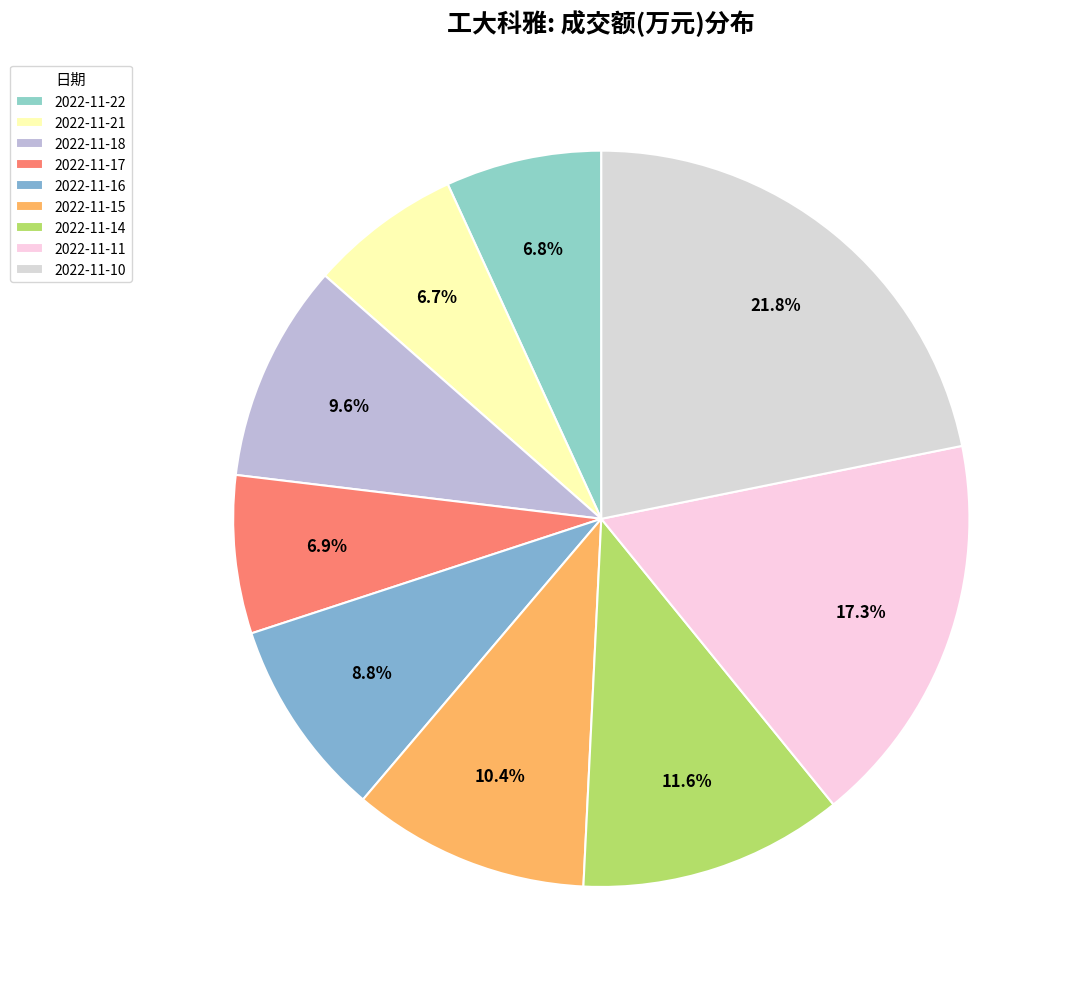

True or false: 2022-11-17 accounts for 1% of the total.

False